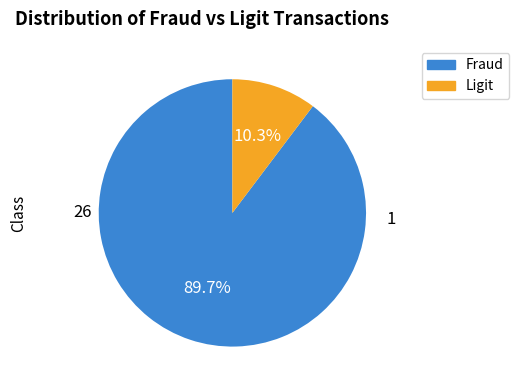

Is there any slice that represents more than half of the pie?

Yes